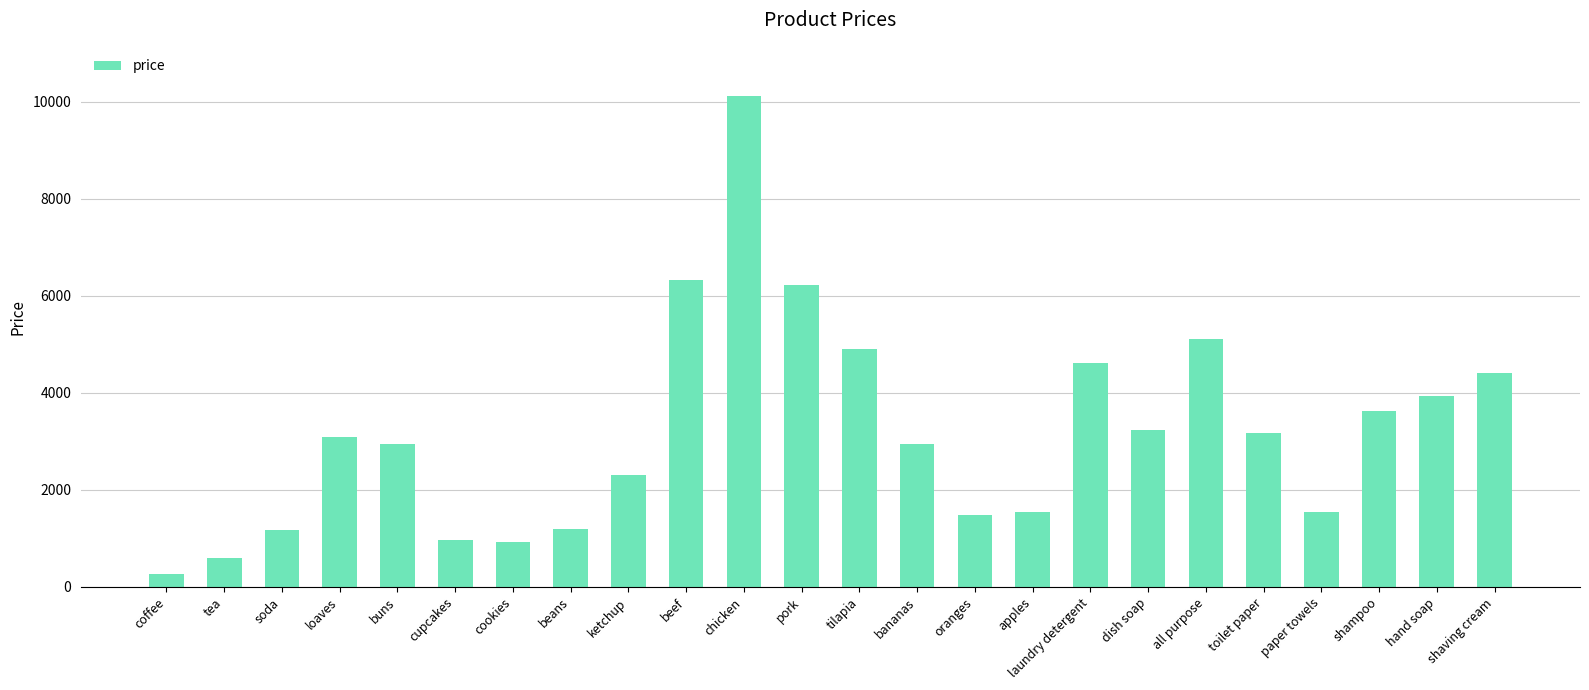

What is the change in value from cookies to tilapia?

+3964